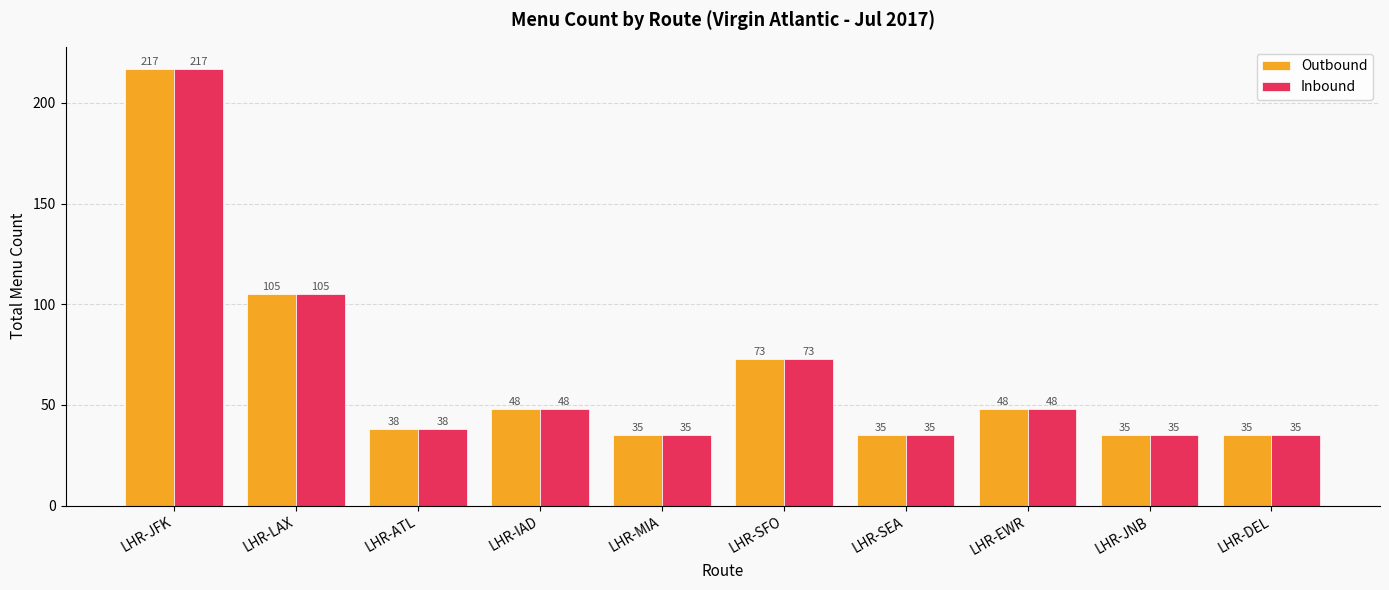

At which label does Inbound first exceed 48?

LHR-JFK